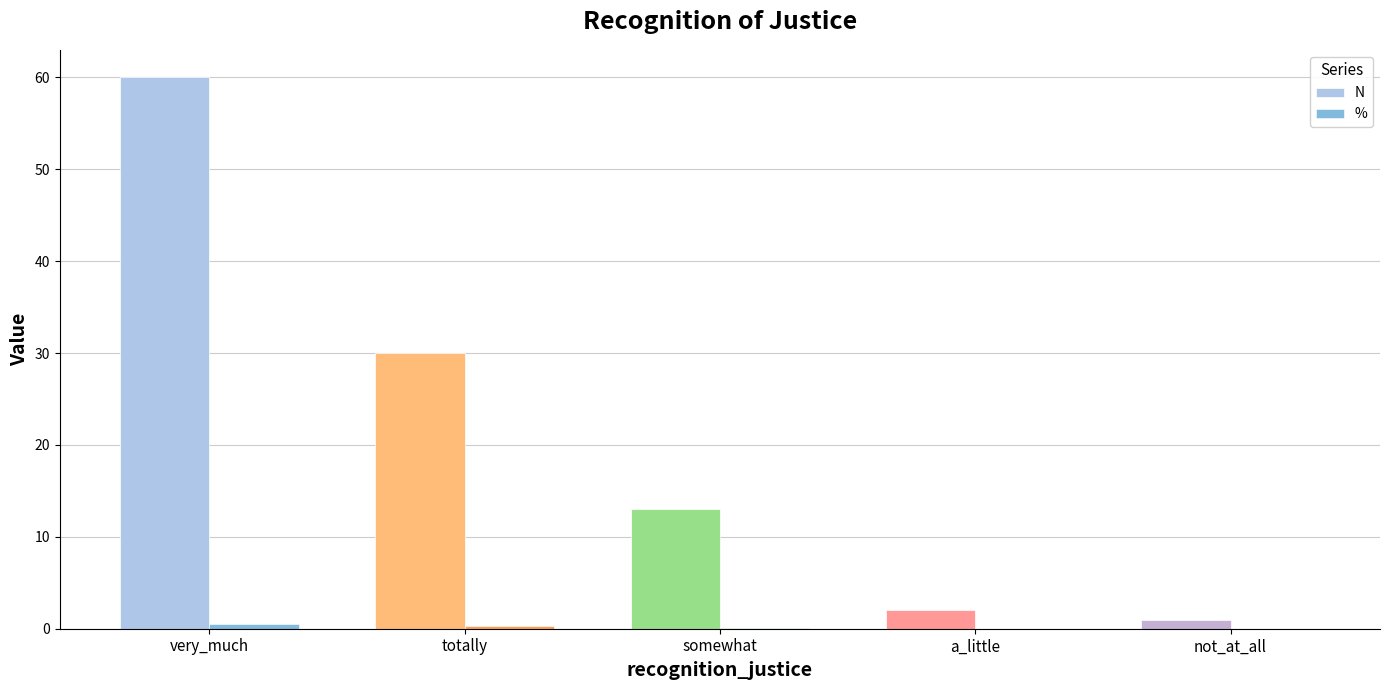

Which series changed the most between very_much and not_at_all?

N